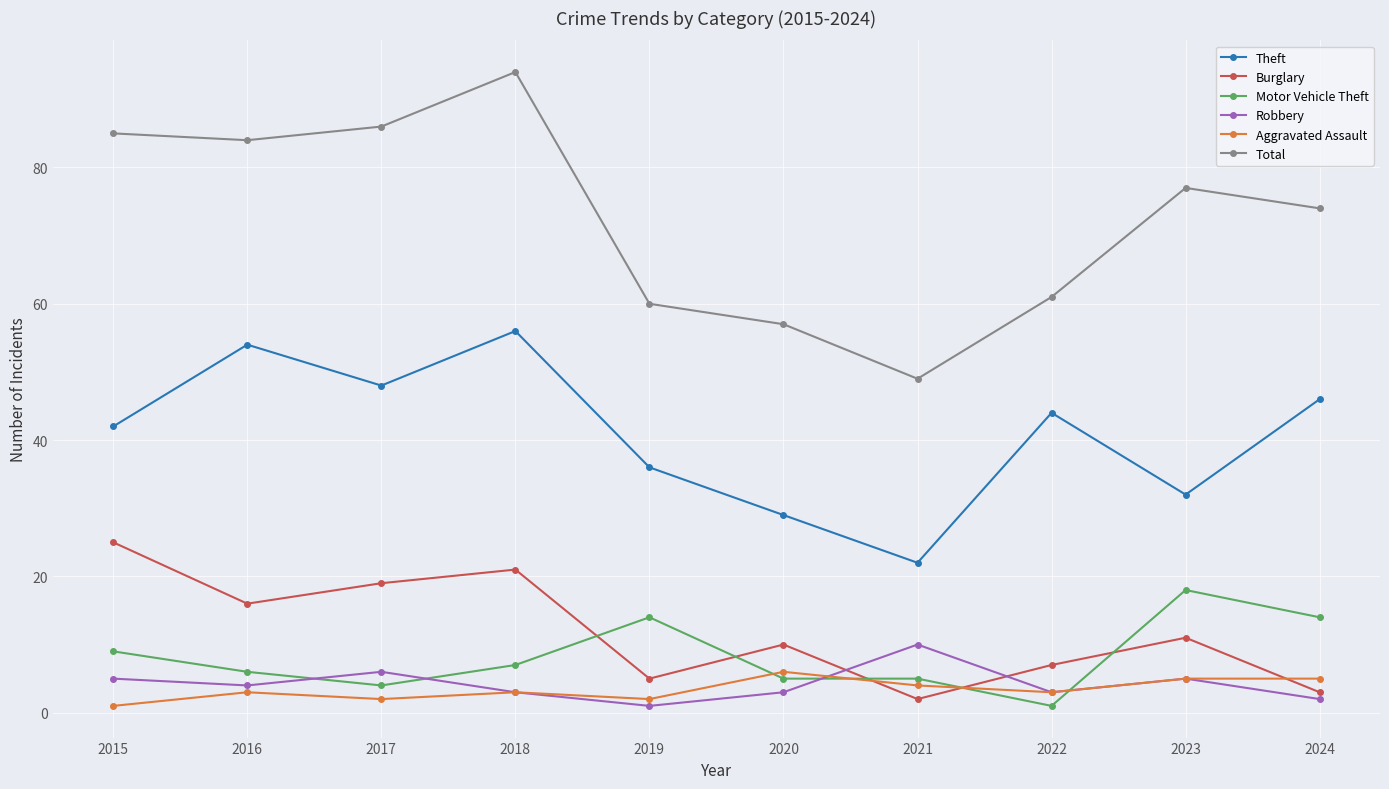

What is the highest value of the Burglary series?

25